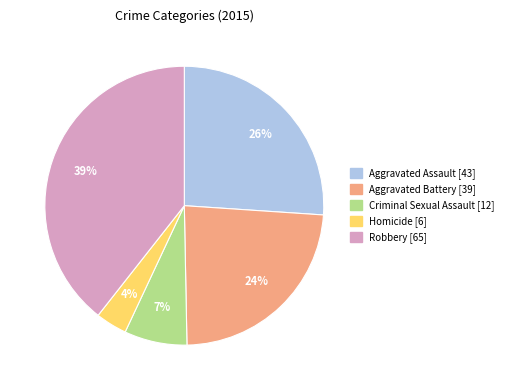

To the nearest percent, what portion does Robbery represent?

39%